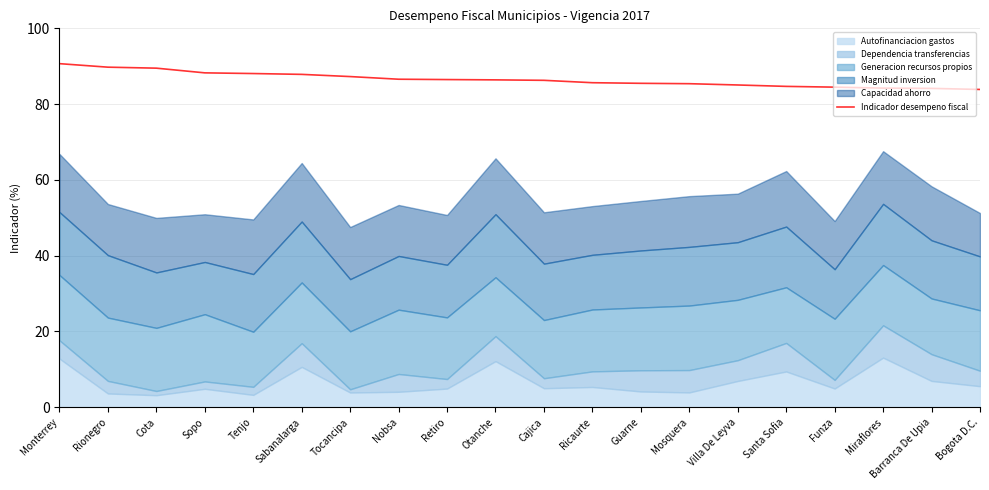

True or false: there are more than 2 points higher than both neighbors.

False